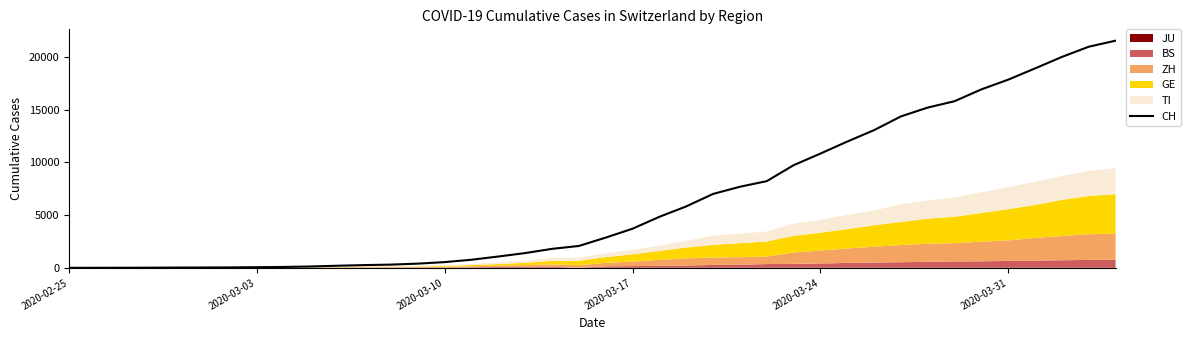

Does the chart display data point markers on the line(s)?

No